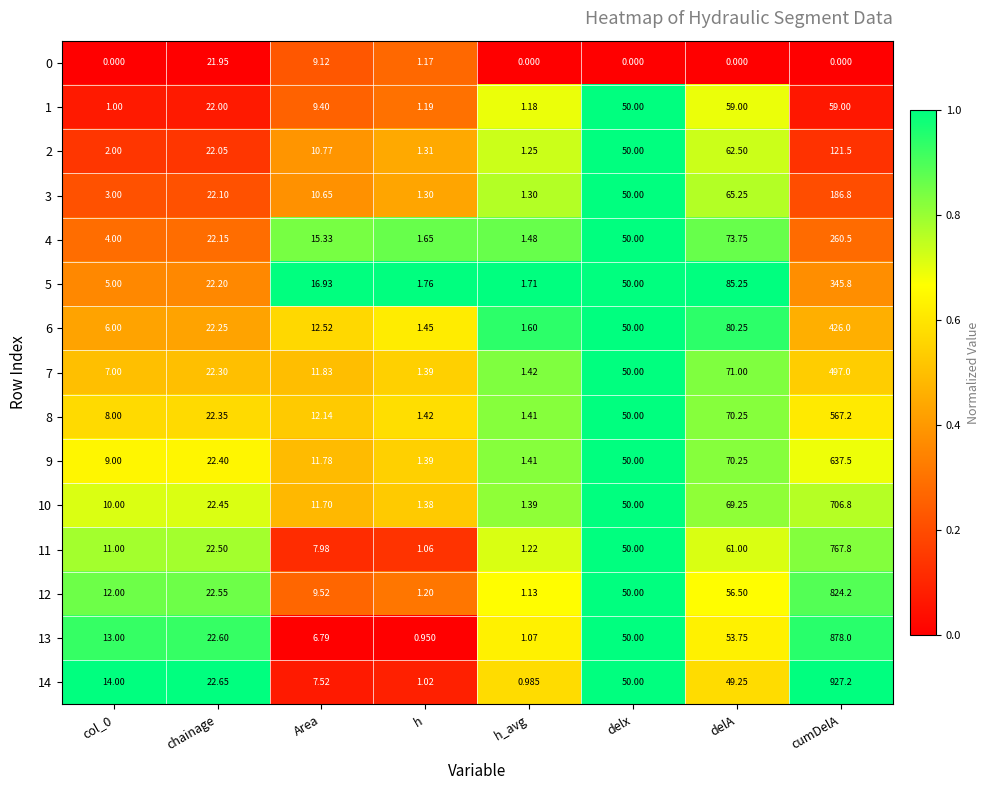

At which category is the sum across all series the highest?

cumDelA